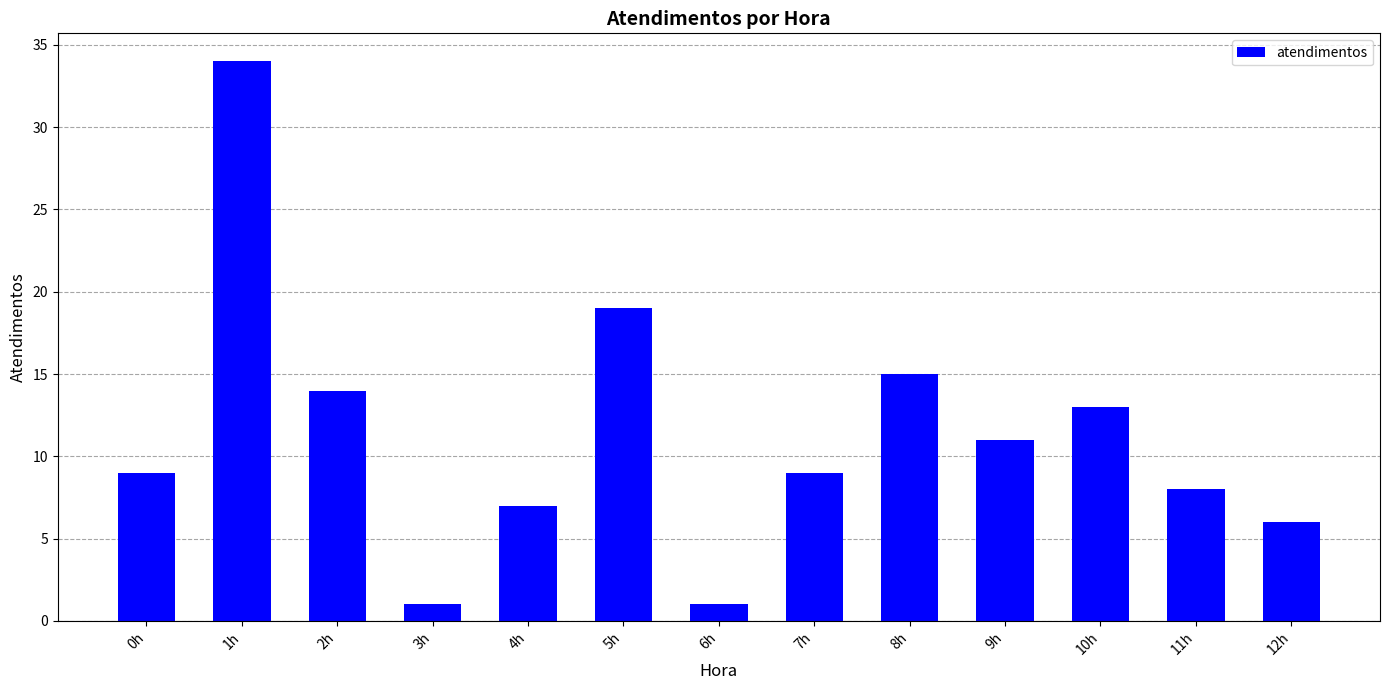

What is the maximum value shown in the chart?

34